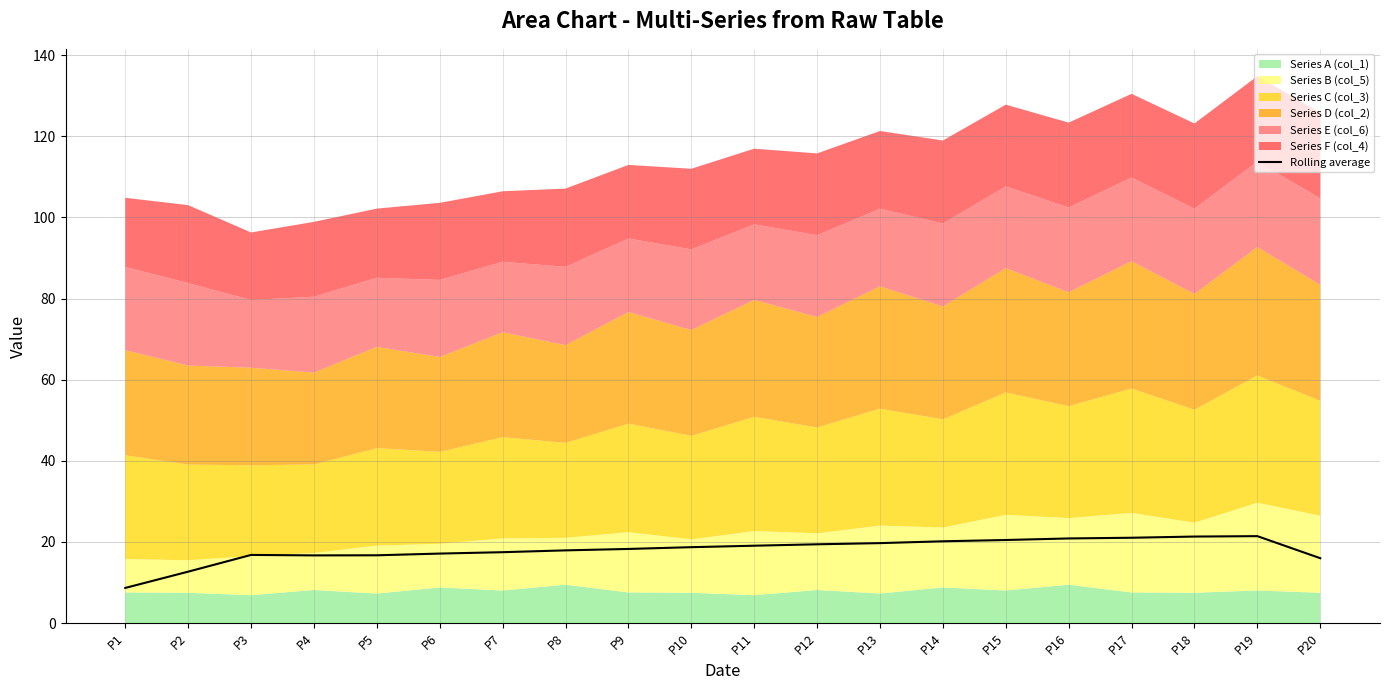

What is the change in value from P3 to P14?

+3.4